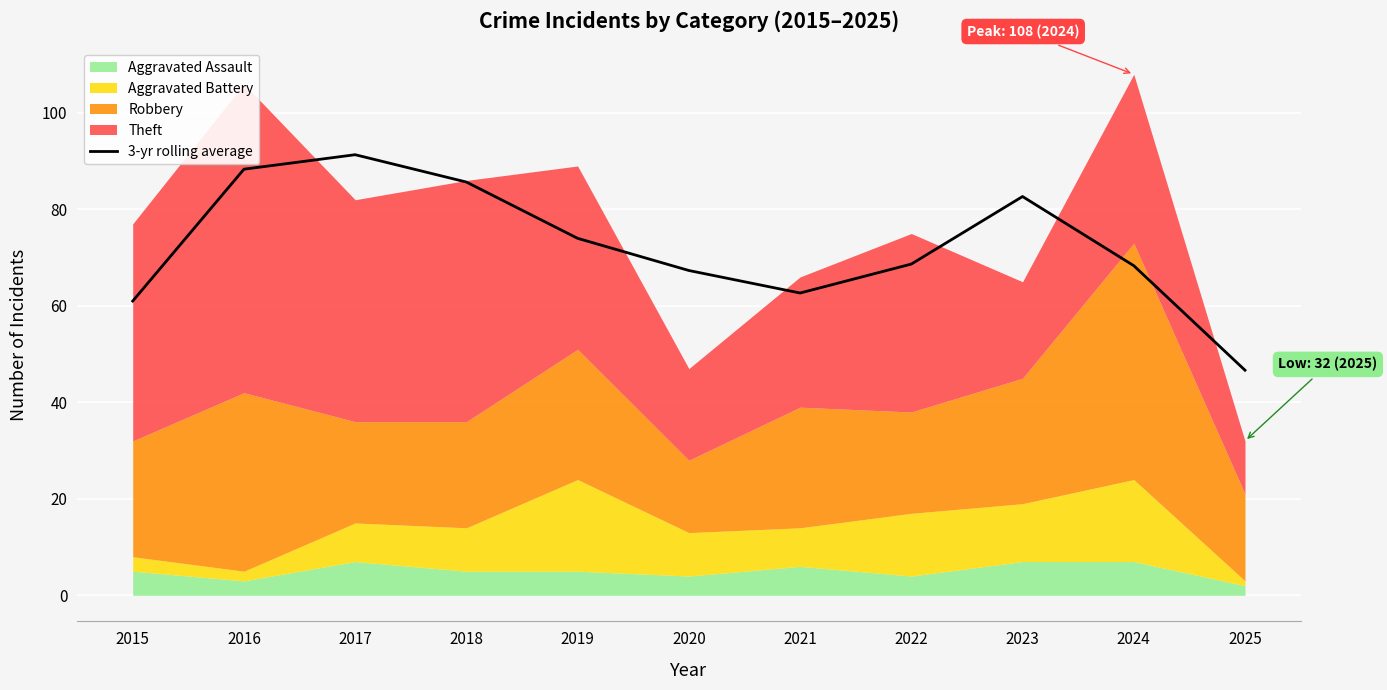

True or false: the data has more than 0 interior local peaks.

True